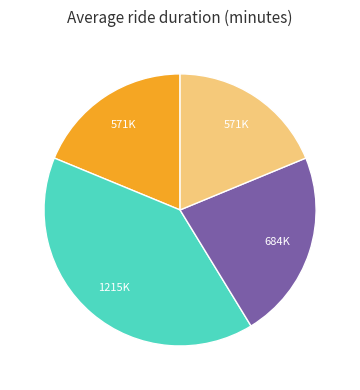

Is there a majority slice in this chart?

No